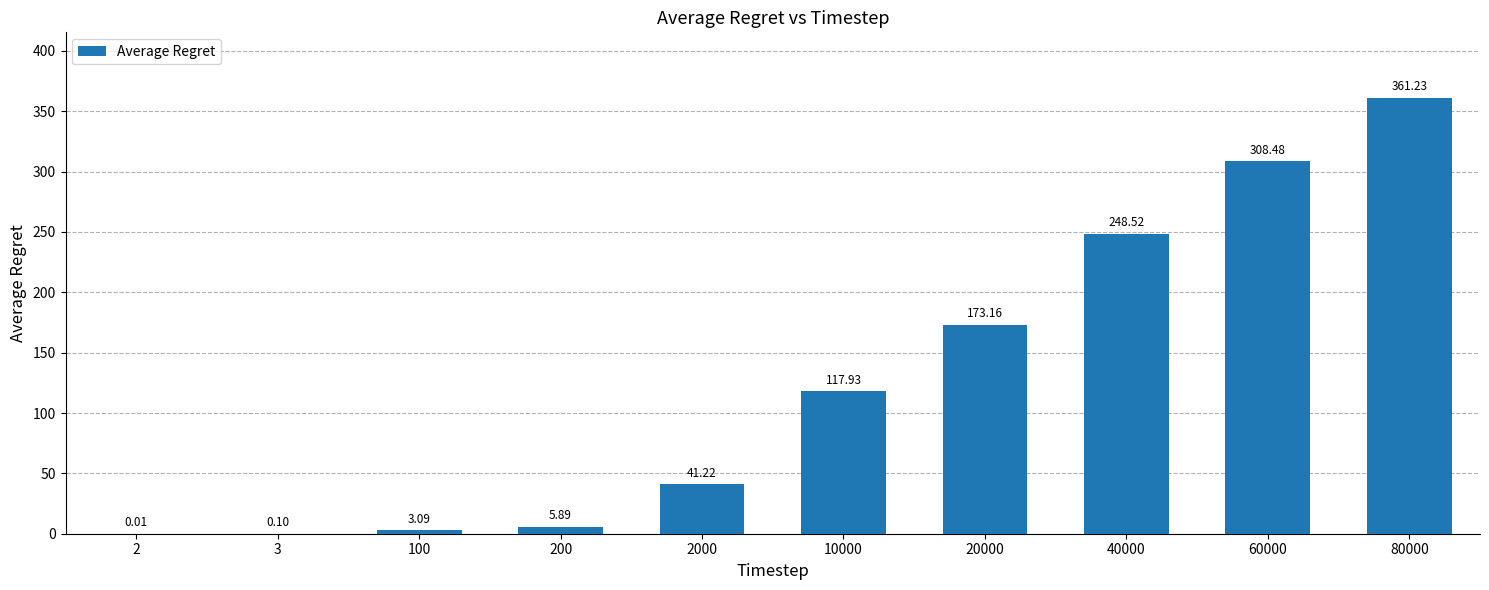

What is the sum of all values?

1259.6